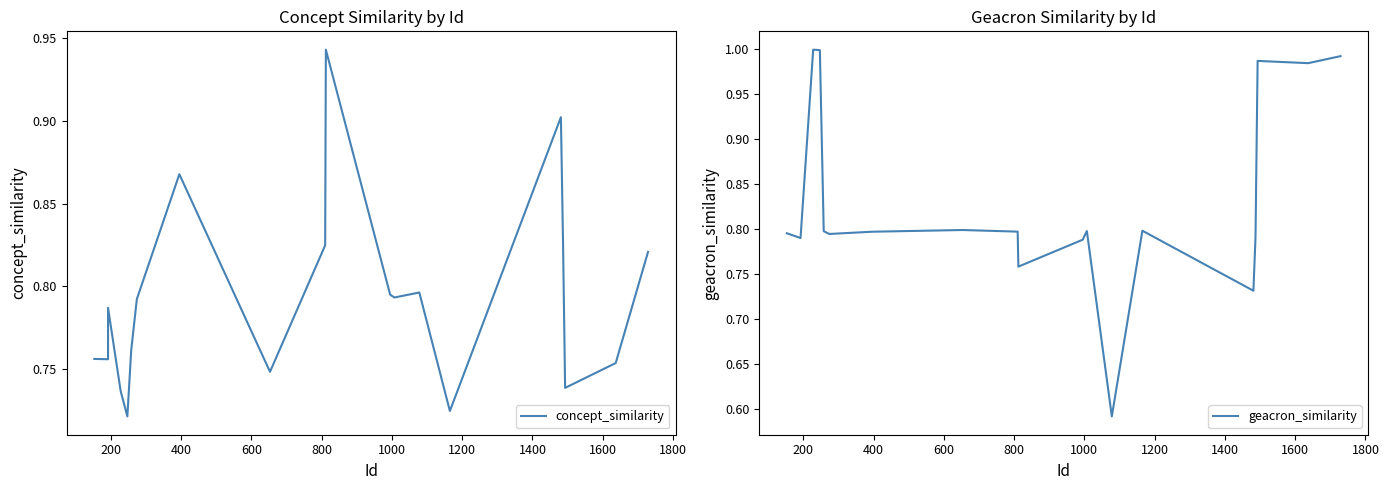

In geacron_similarity, how many points are higher than both neighbors (excluding endpoints)?

5